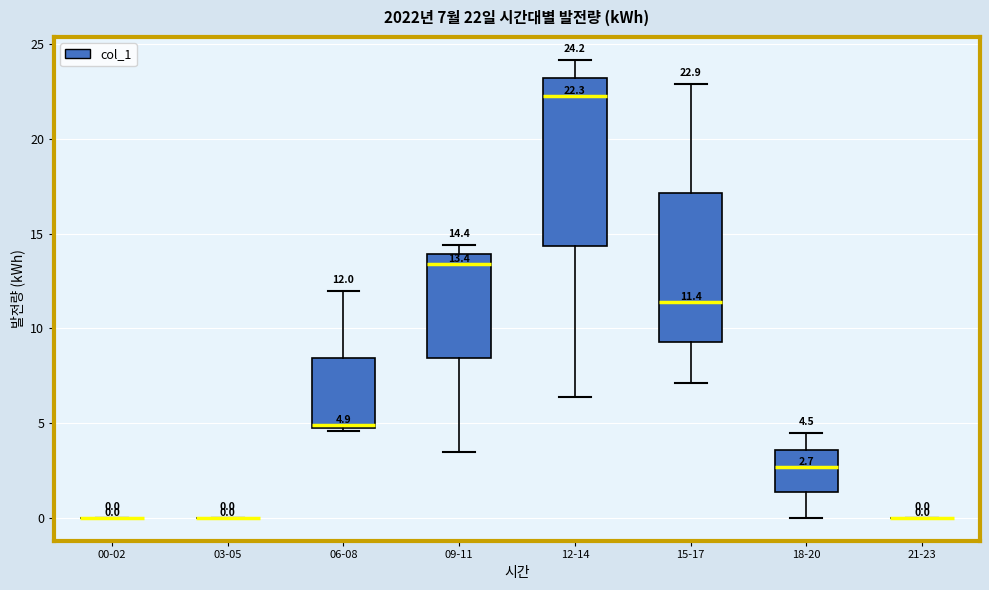

Which box is the tallest, from its lower edge to its upper edge?

12-14